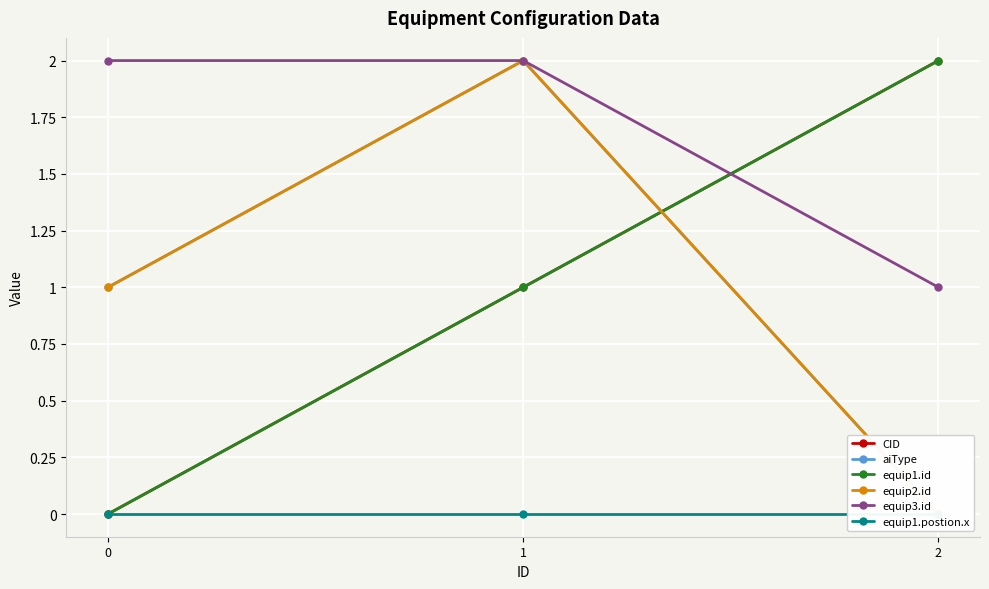

How many series are shown in this chart?

6